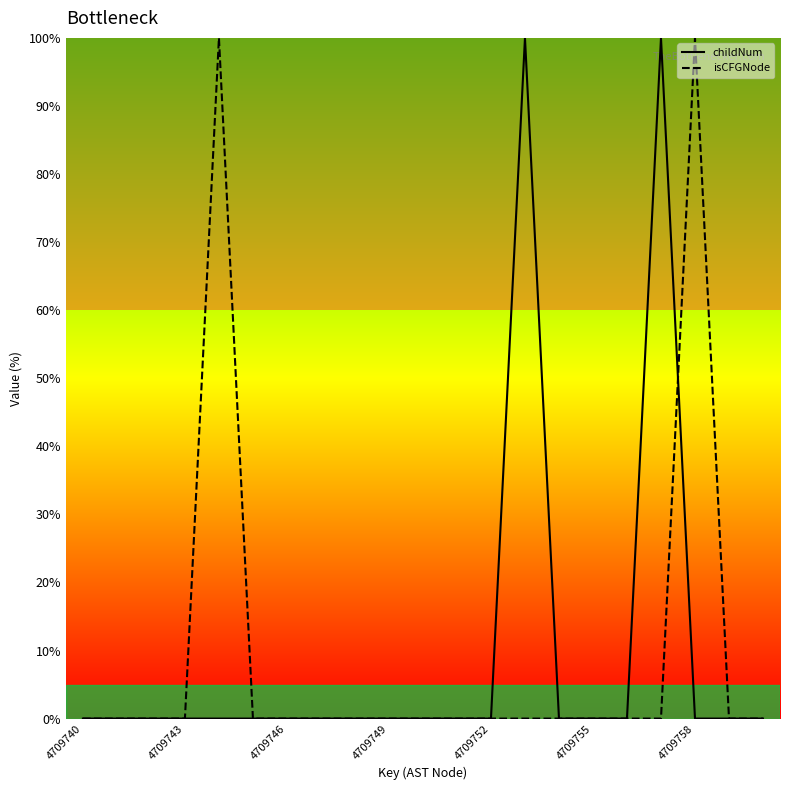

True or false: isCFGNode has more than 0 interior local peaks.

True